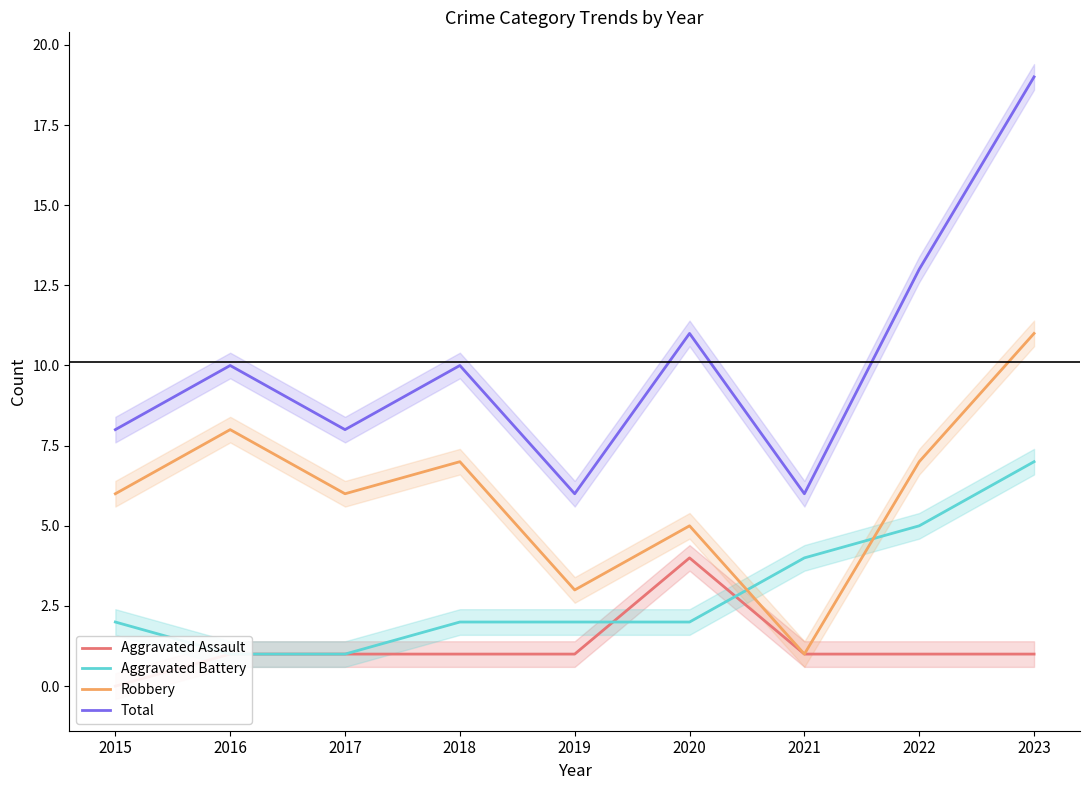

Read the Aggravated Battery value at 2015.

2